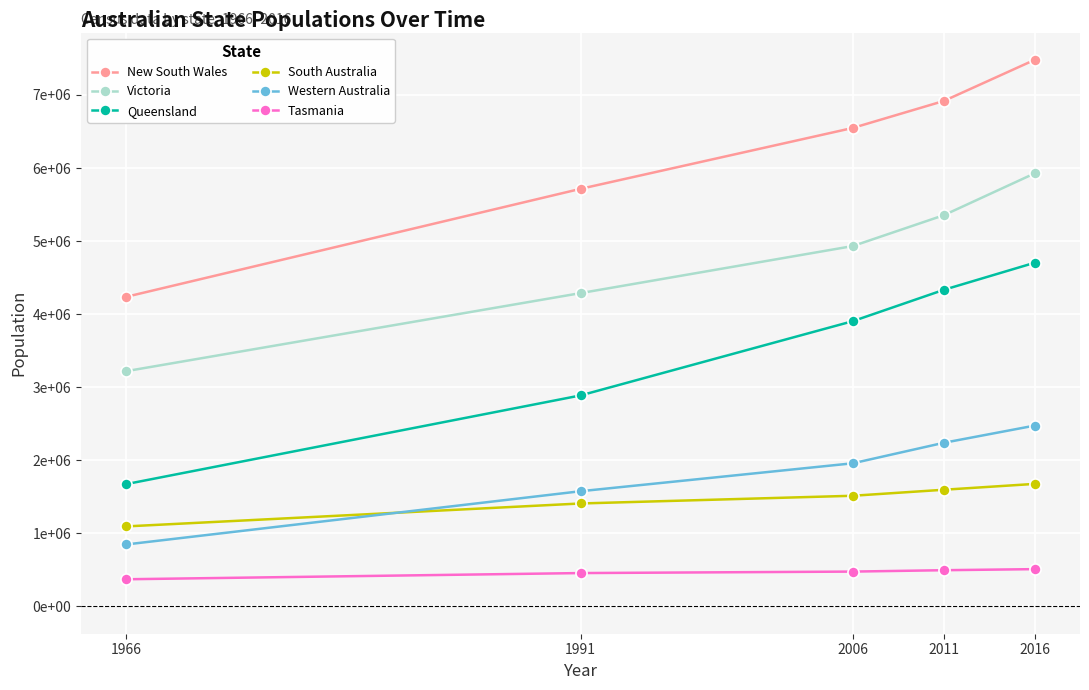

Reading left to right, what are all the values shown in this chart?

New South Wales: 4237900	5714974	6549174	6917656	7480228
Victoria: 3220217	4287877	4932421	5354040	5926624
Queensland: 1674324	2887505	3904531	4332738	4703193
South Australia: 1094984	1408623	1514340	1596570	1676653
Western Australia: 848100	1576334	1959087	2239171	2474410
Tasmania: 371436	456219	476481	495352	509965